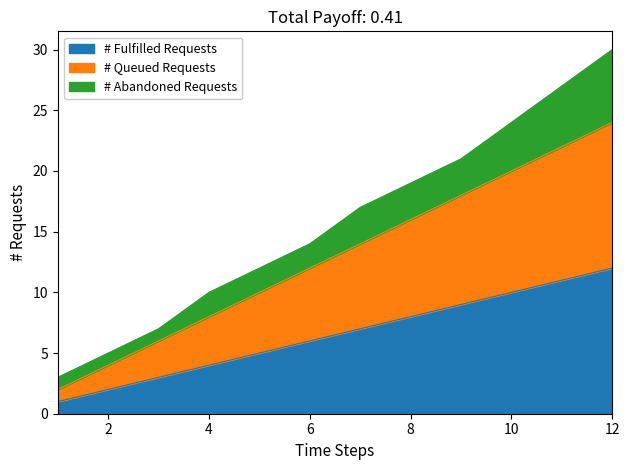

Does the chart display data point markers on the line(s)?

No